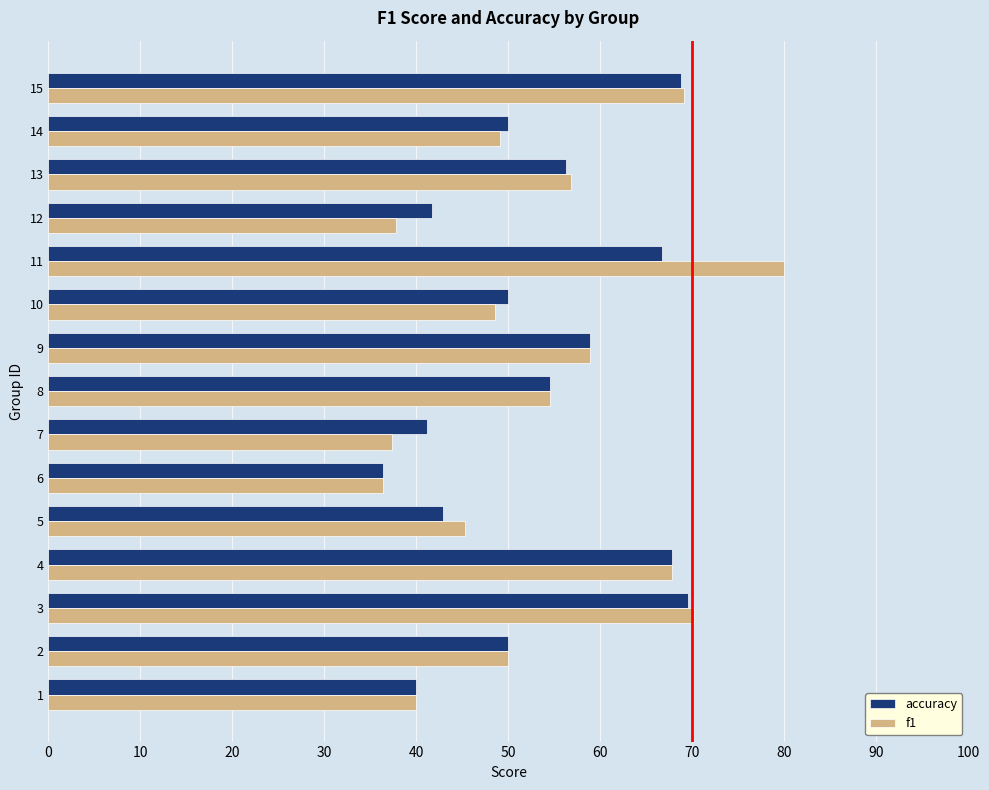

List the series in order of their overall mean, lowest first.

accuracy, f1